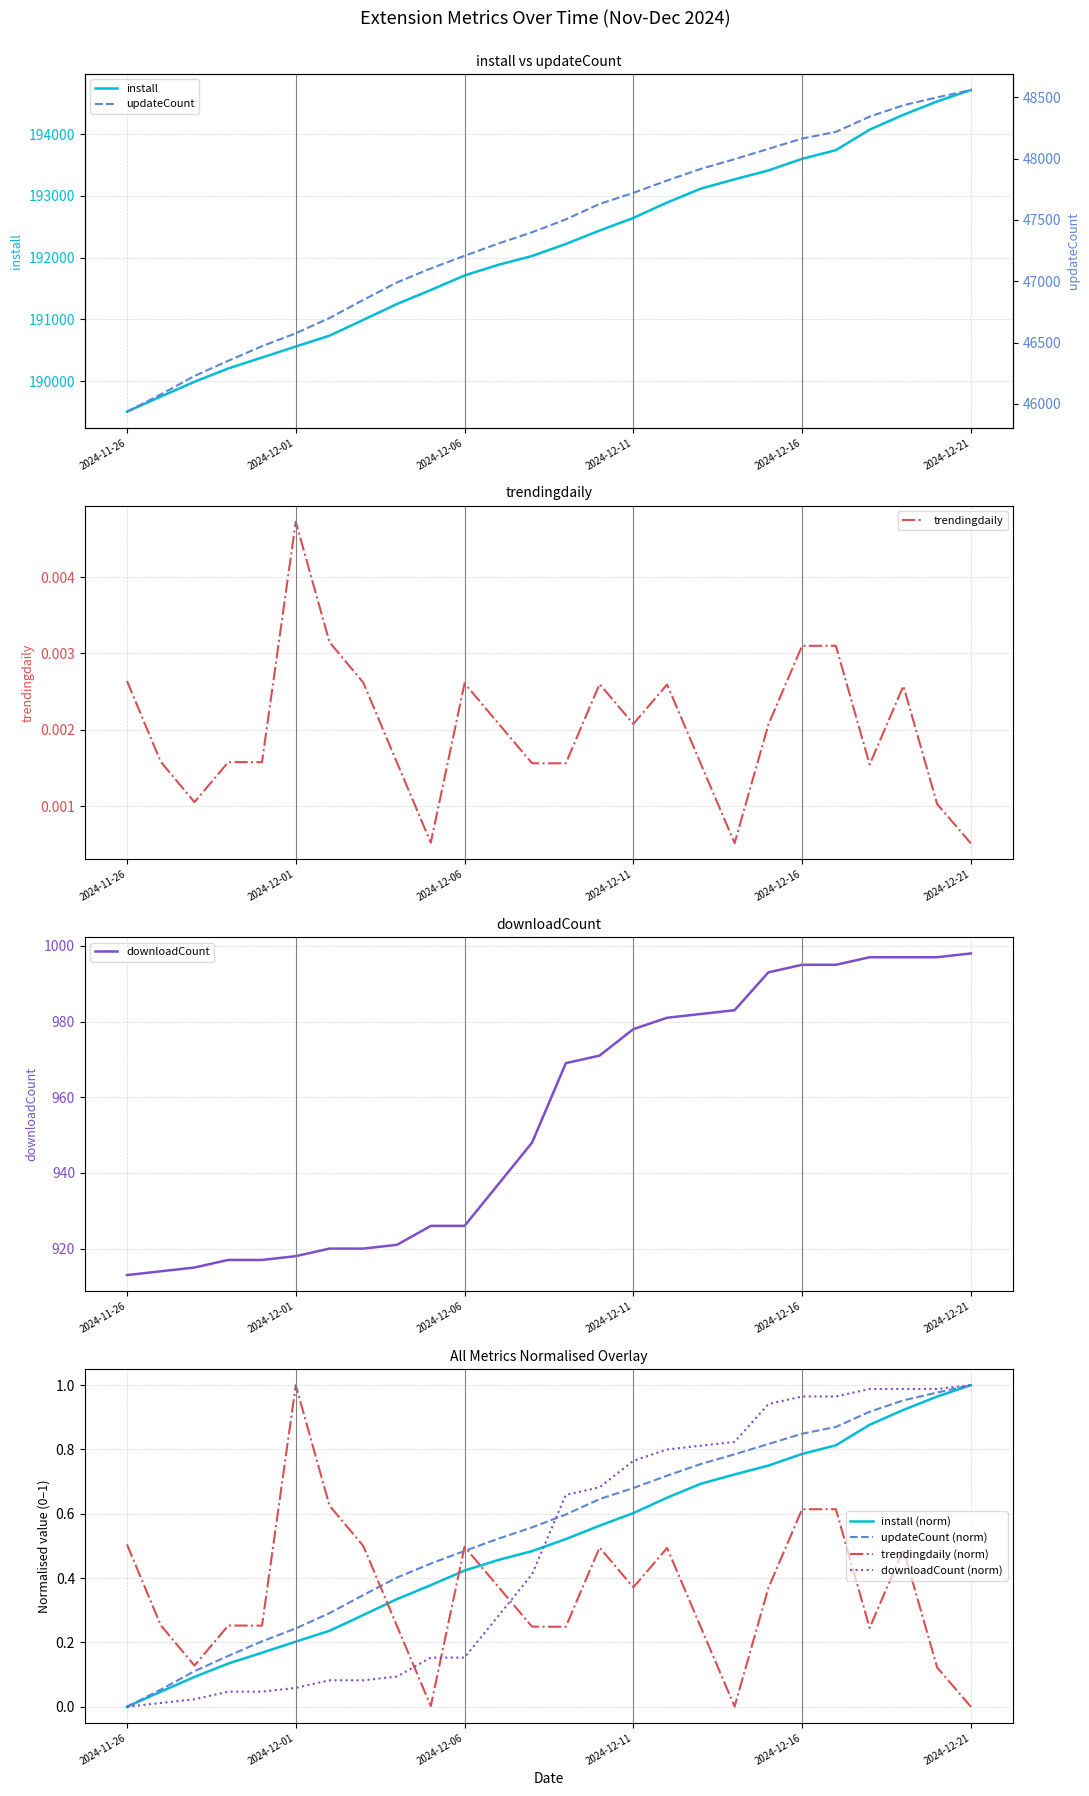

How many values in the downloadCount series are below 969?

13